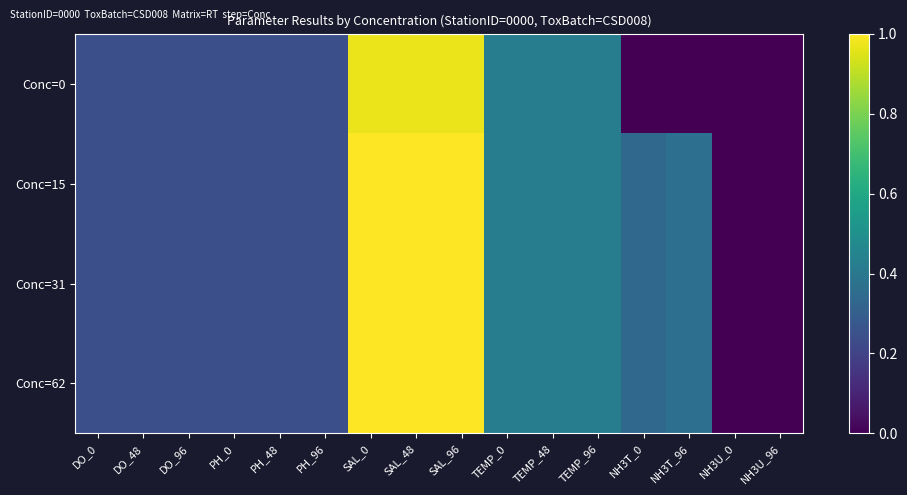

Count the number of data series in this chart.

4